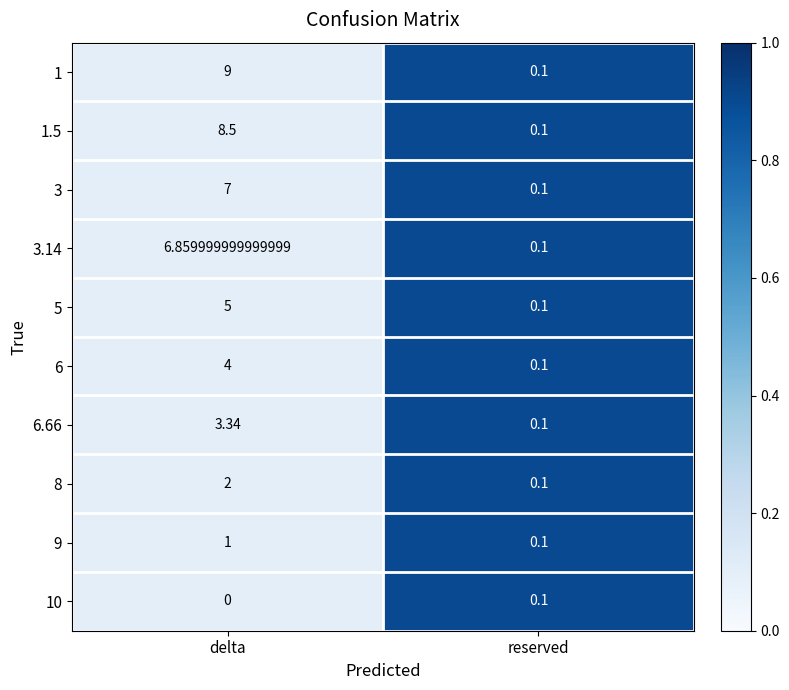

At which label is 8 closest to 1?

reserved